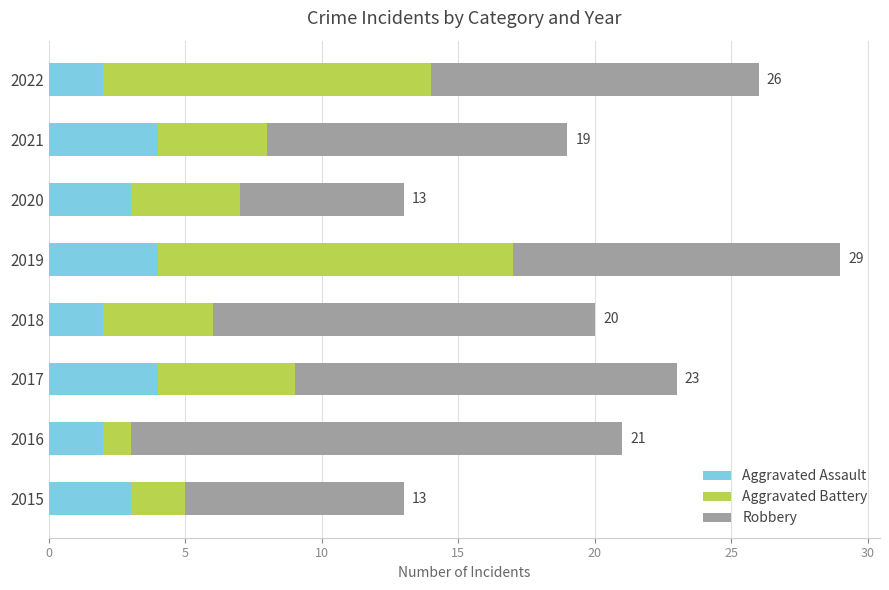

What are all the series names shown in the legend?

Aggravated Assault, Aggravated Battery, Robbery